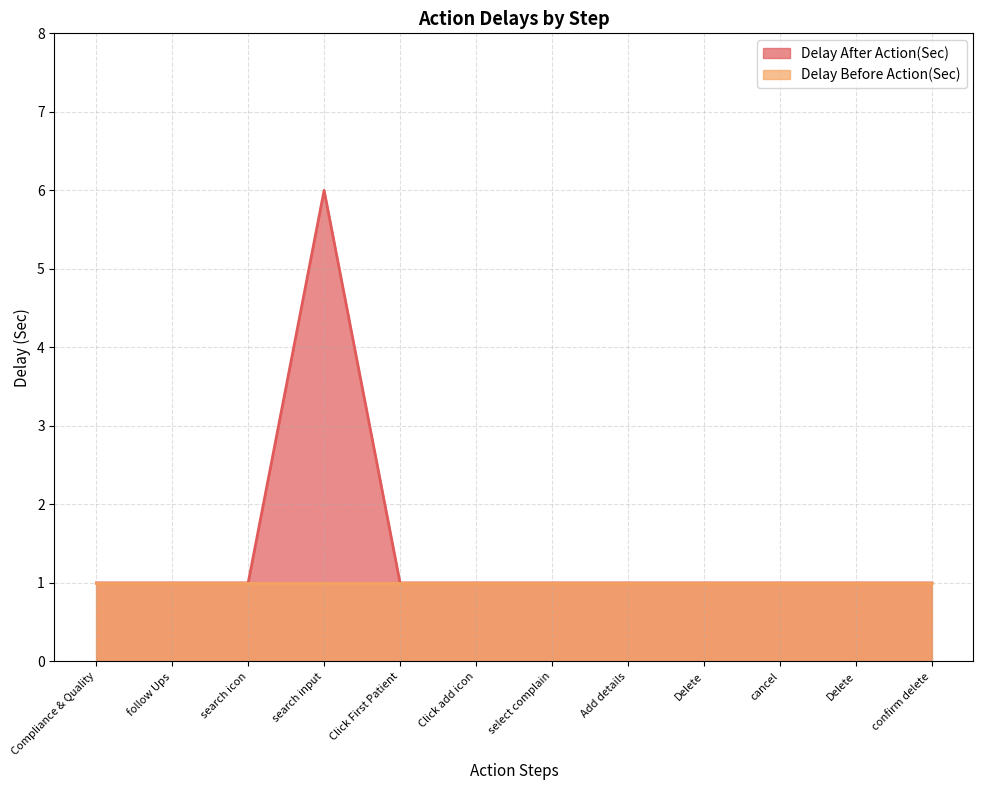

What is the smallest value displayed?

1